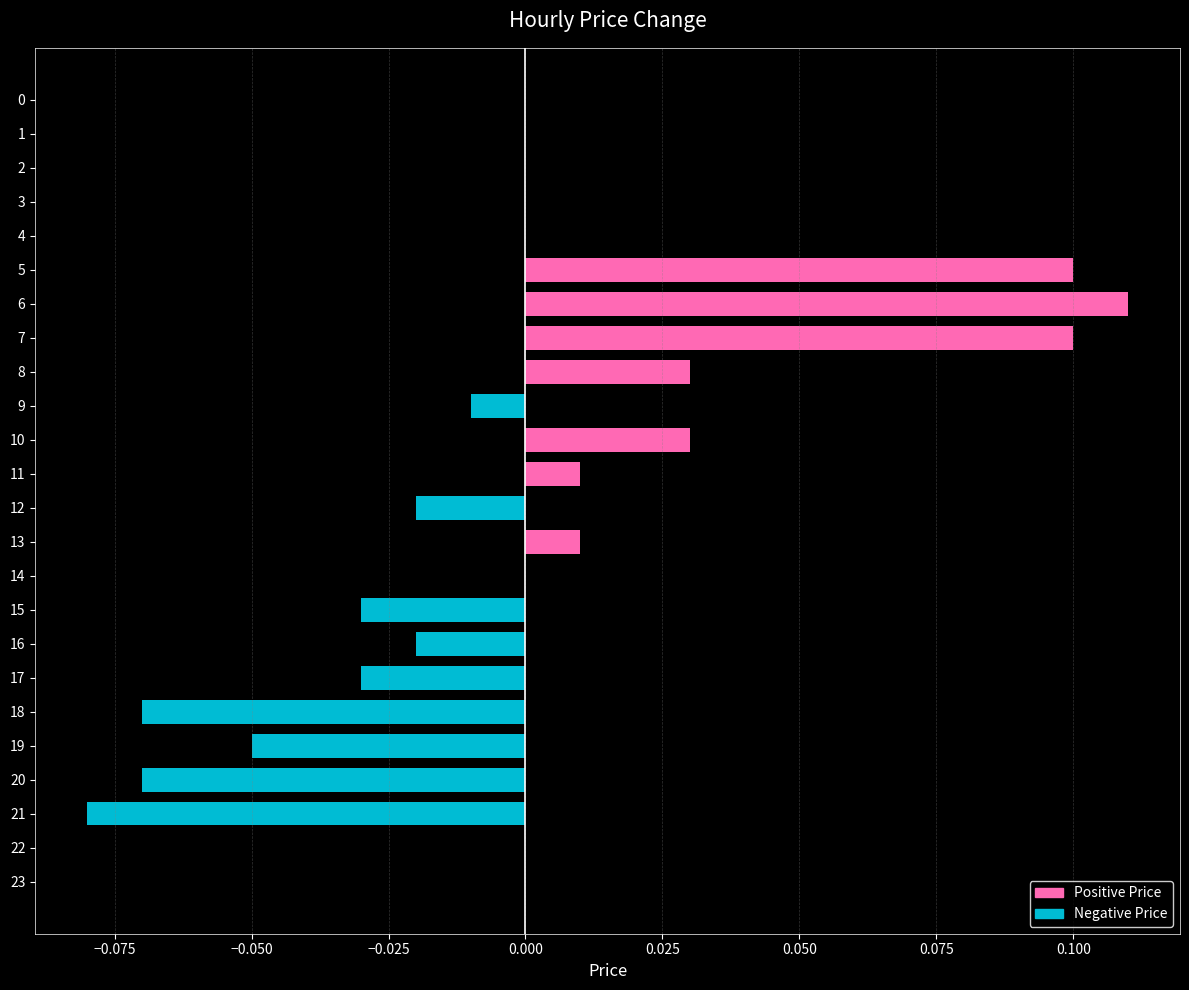

Which label corresponds to the largest value in the chart?

6